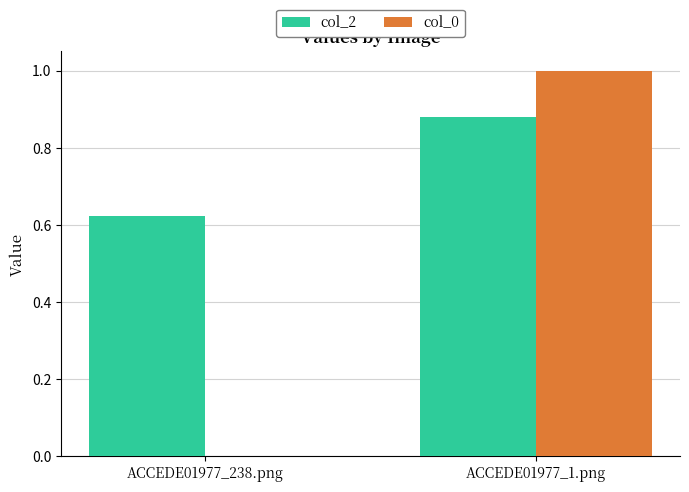

The value of col_2 at ACCEDE01977_238.png is 0.3. True or false?

False